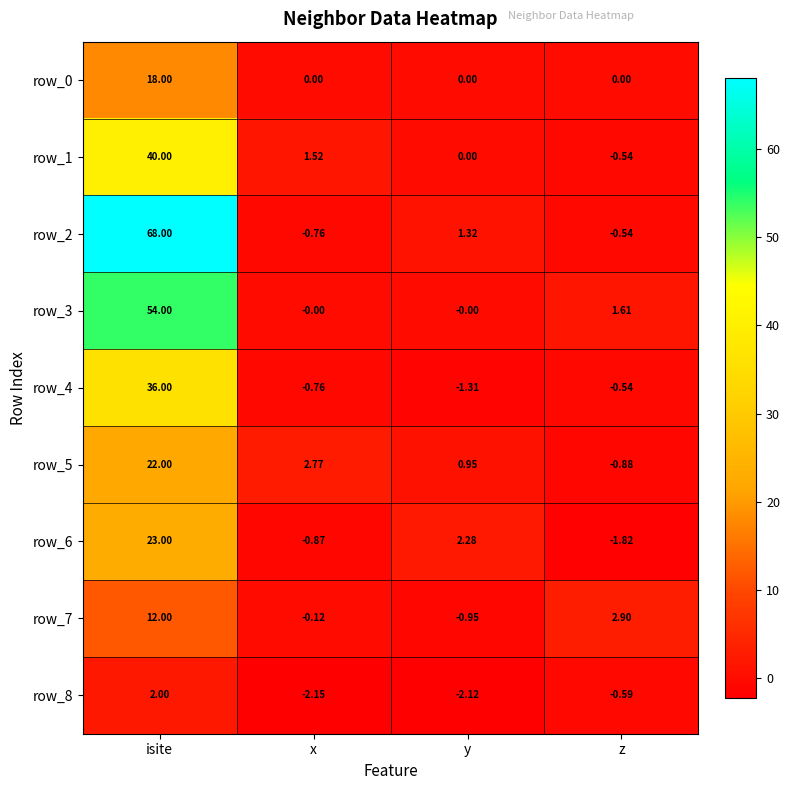

Which category has the highest value across all series?

isite